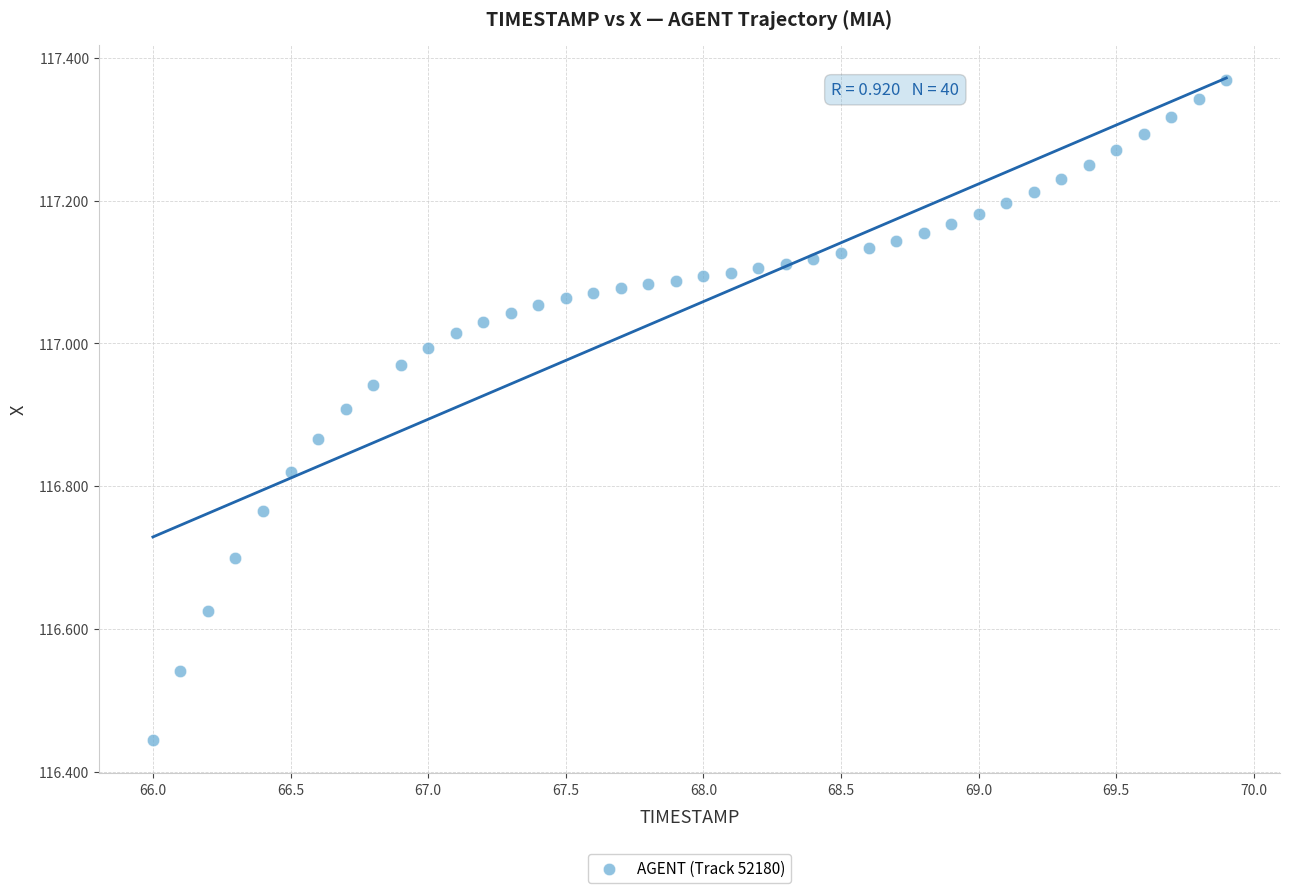

What is the range of X values (max minus min)?

3.9